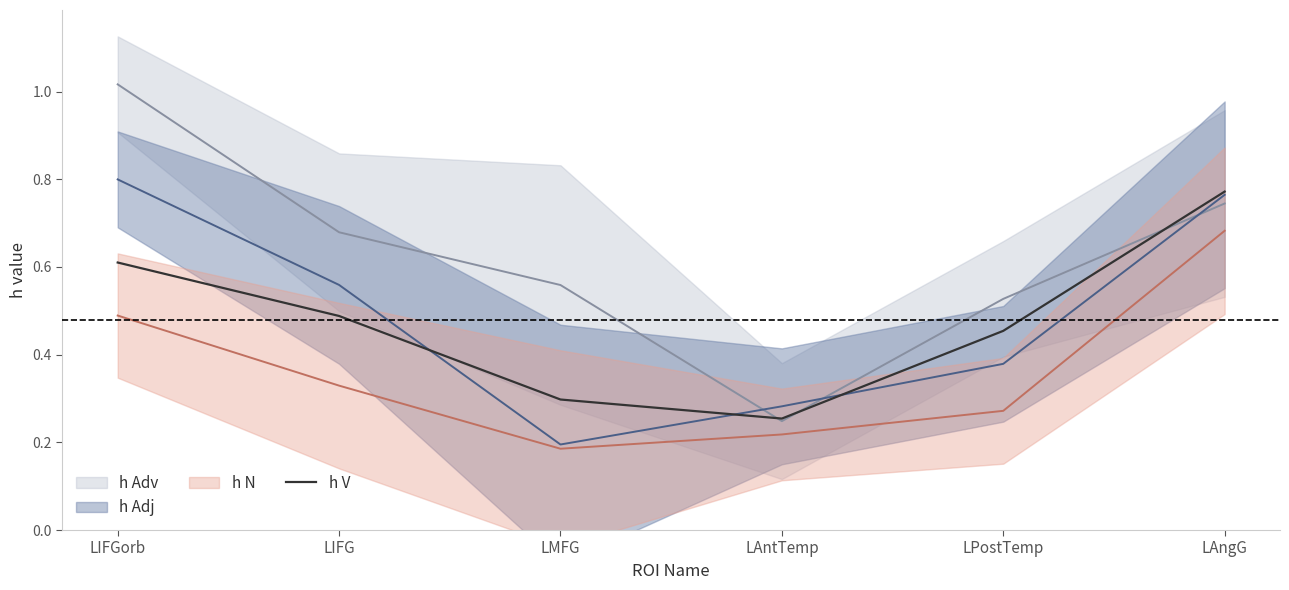

Read the value at LIFGorb.

0.6